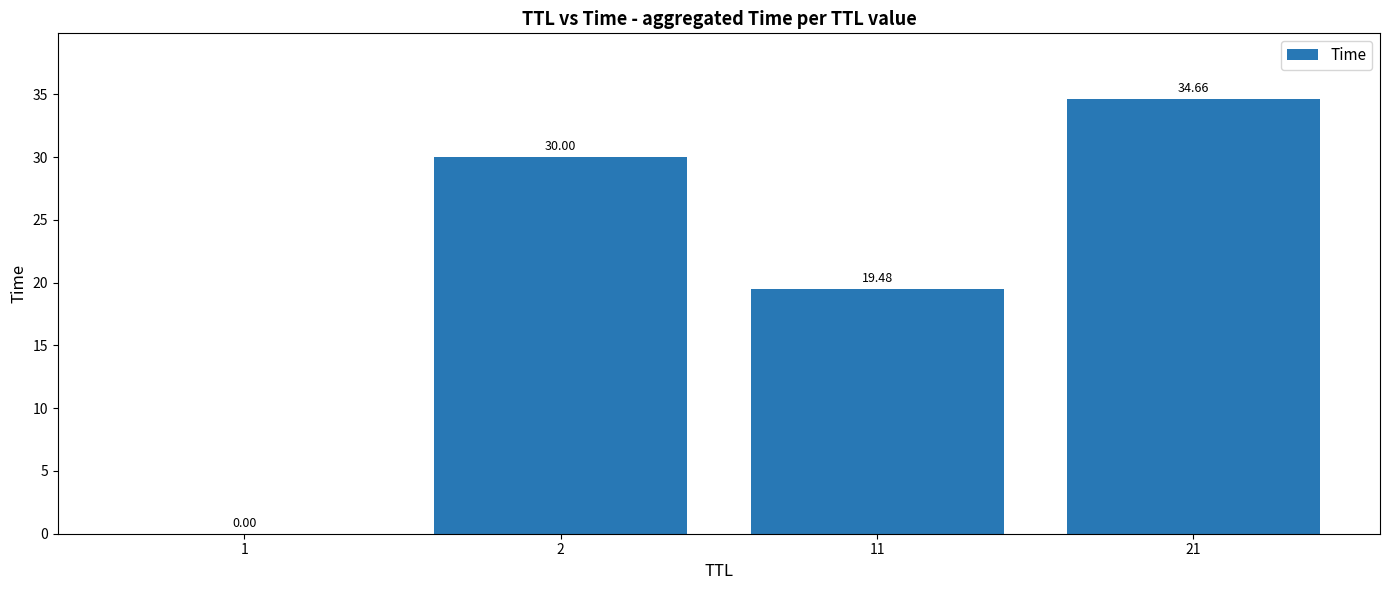

What is the sum of all values?

84.1